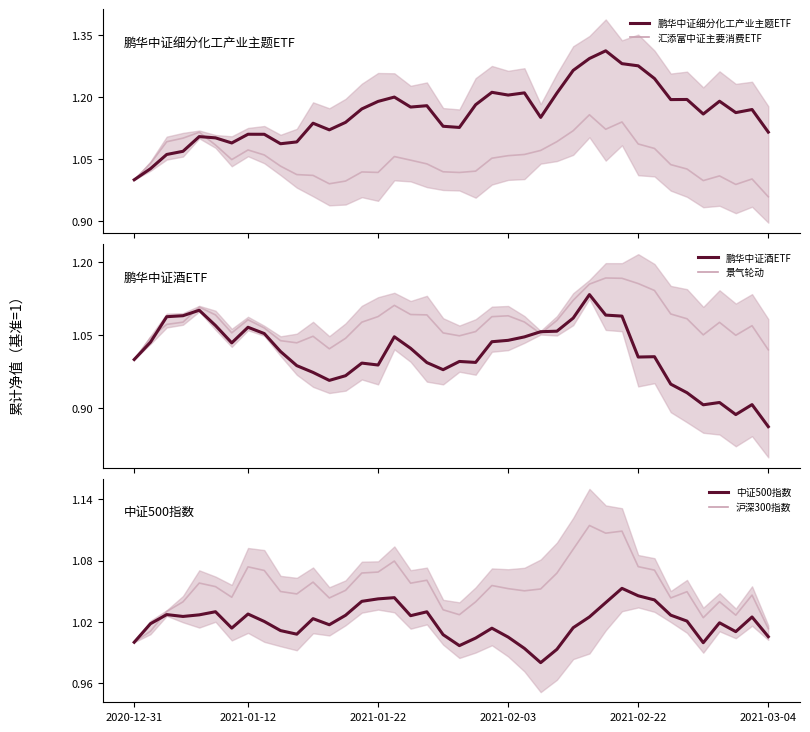

After their last crossing, which series has the higher values: 汇添富中证主要消费ETF or 鹏华中证细分化工产业主题ETF?

鹏华中证细分化工产业主题ETF